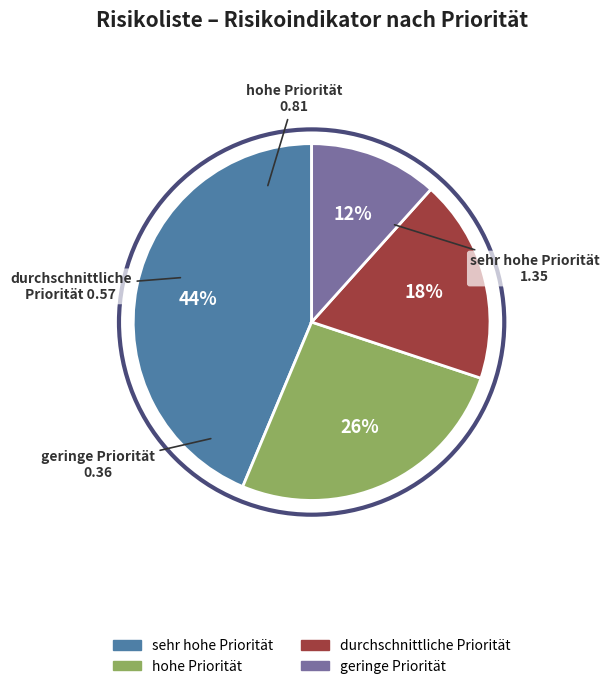

Is it true that durchschnittliche Priorität is 33% of the pie?

False